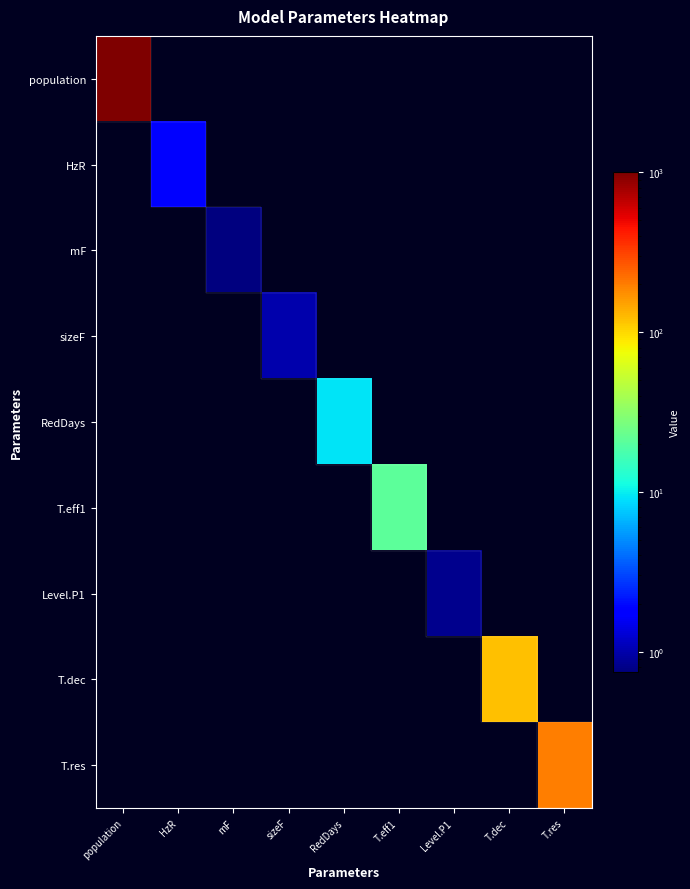

At Level.P1, list the series in order from largest to smallest.

Level.P1, population, HzR, mF, sizeF, RedDays, T.eff1, T.dec, T.res